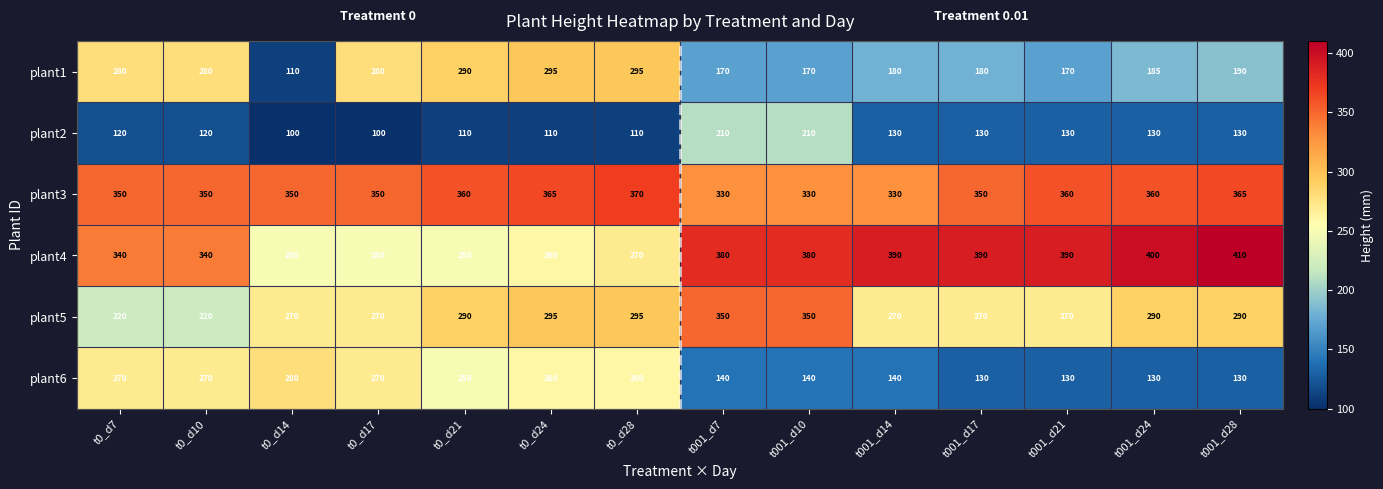

Which category has the highest value across all series?

t001_d28